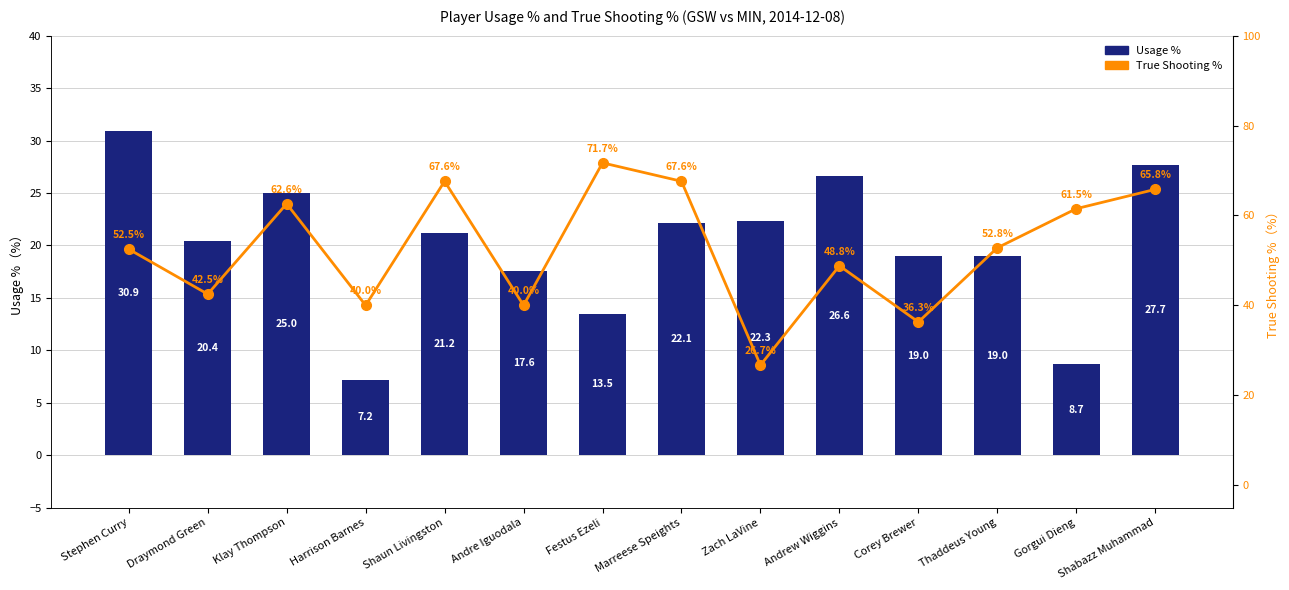

The Usage % series shows 13.0 at Stephen Curry. True or false?

False